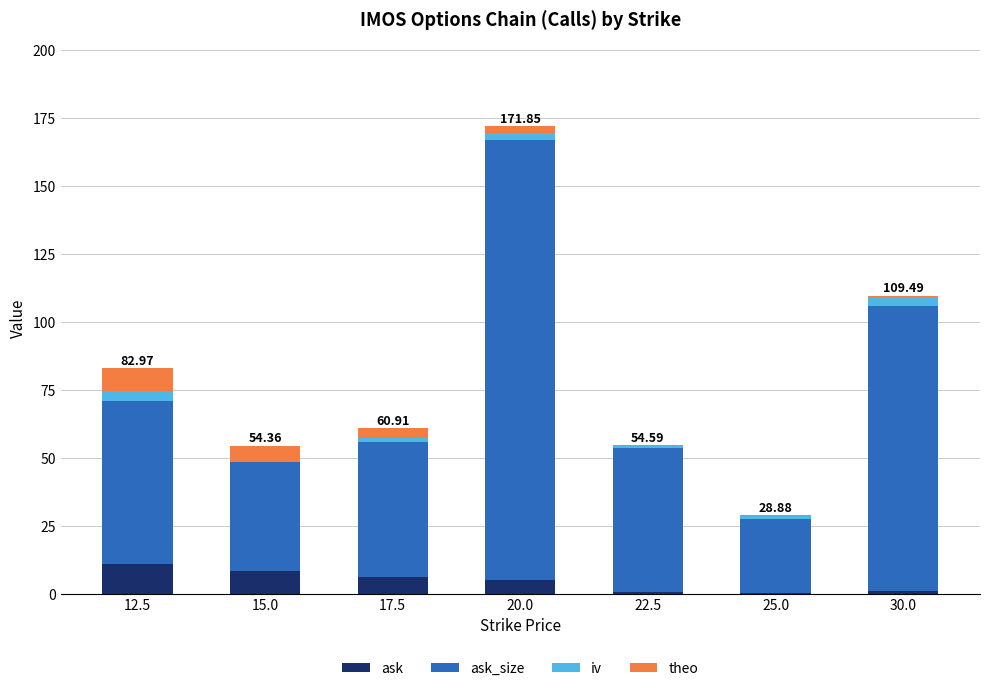

How many distinct data groups are displayed?

4